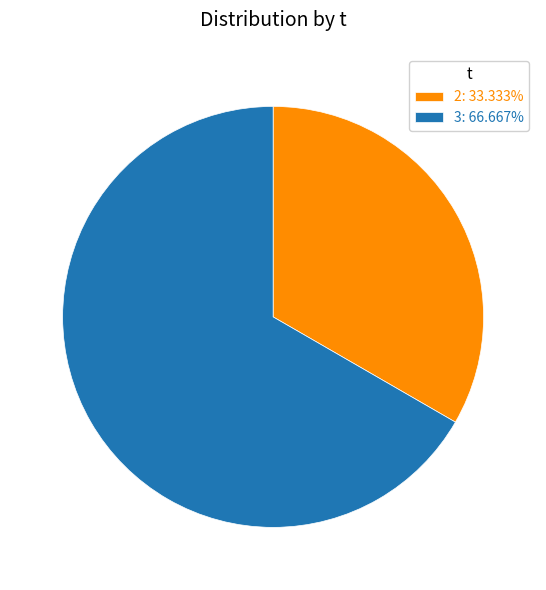

Is the sum of 3: 66.667% and 2: 33.333% greater than half?

Yes